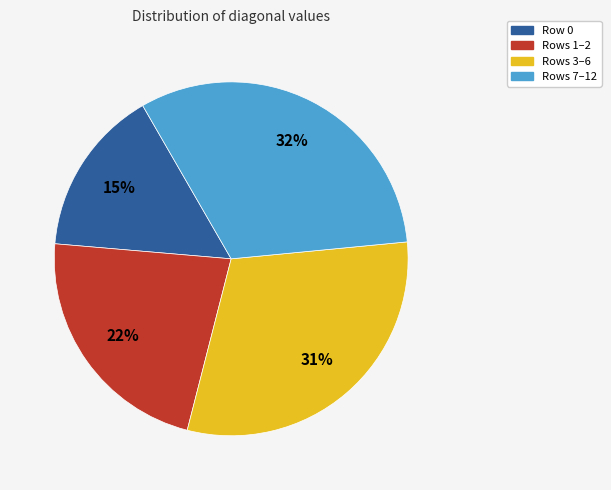

Does any single category account for the majority?

No